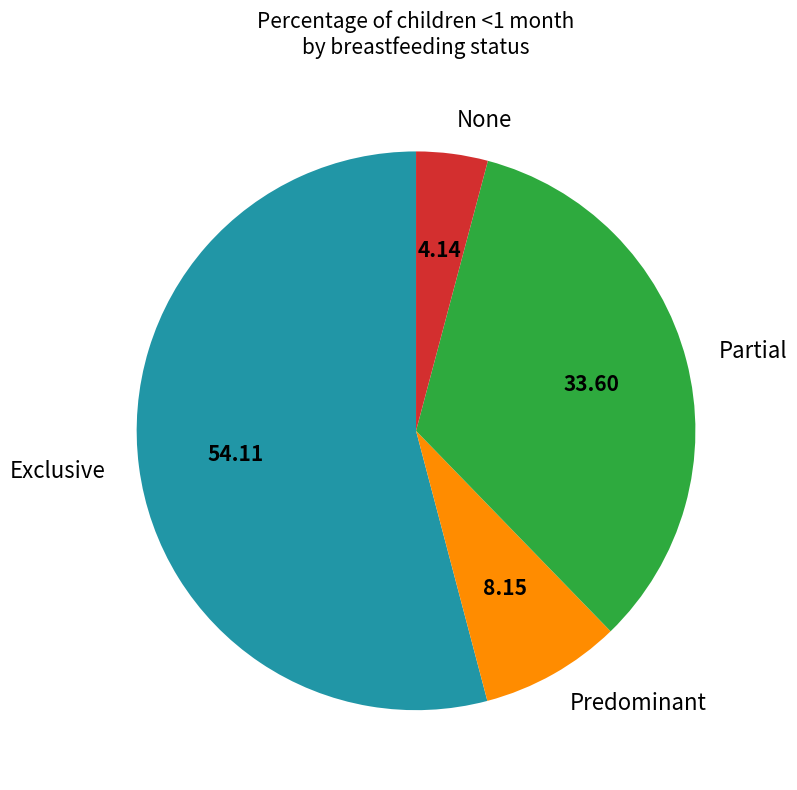

Which category has the smallest portion of the pie?

None